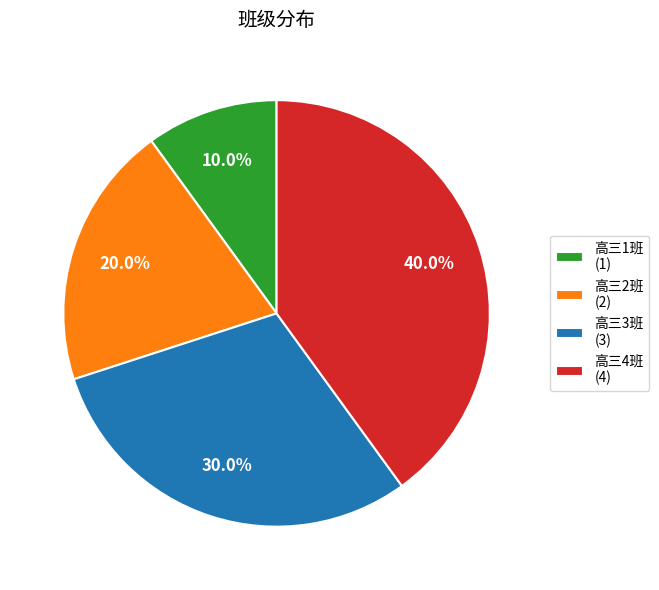

Count the number of slices in the pie.

4